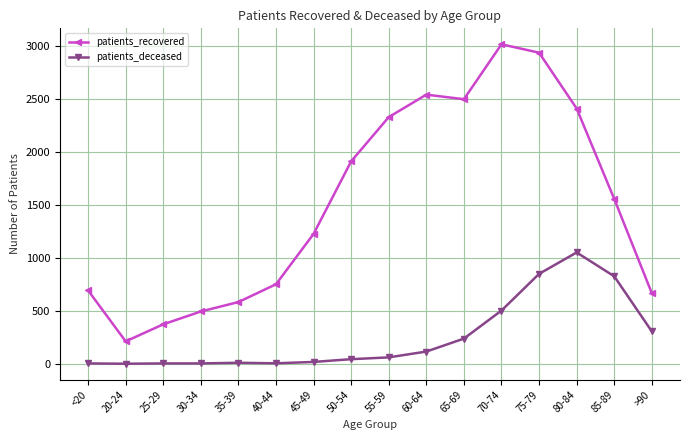

What is the approximate value of patients_recovered at 75-79?

2935